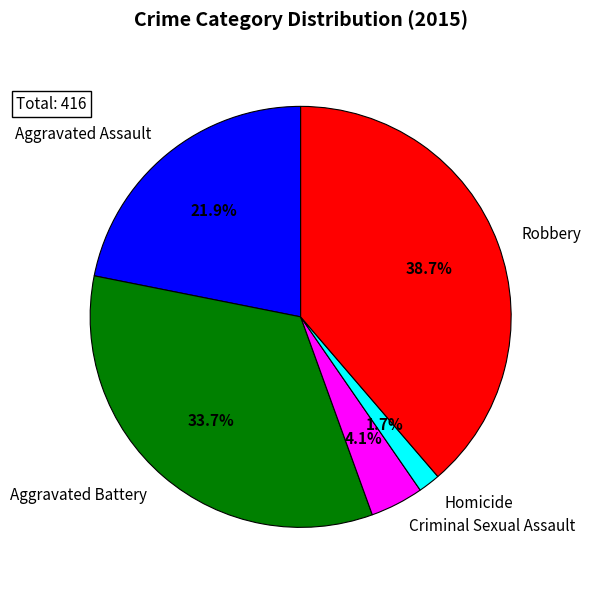

True or false: Aggravated Assault accounts for 22% of the total.

True